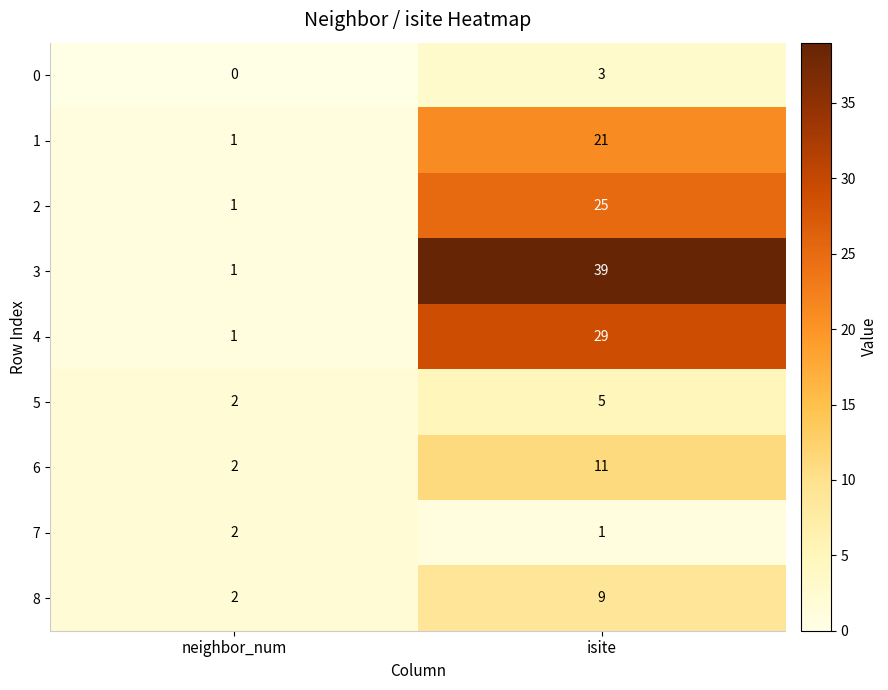

List the series in order of their peak value, highest first.

3, 4, 2, 1, 6, 8, 5, 0, 7